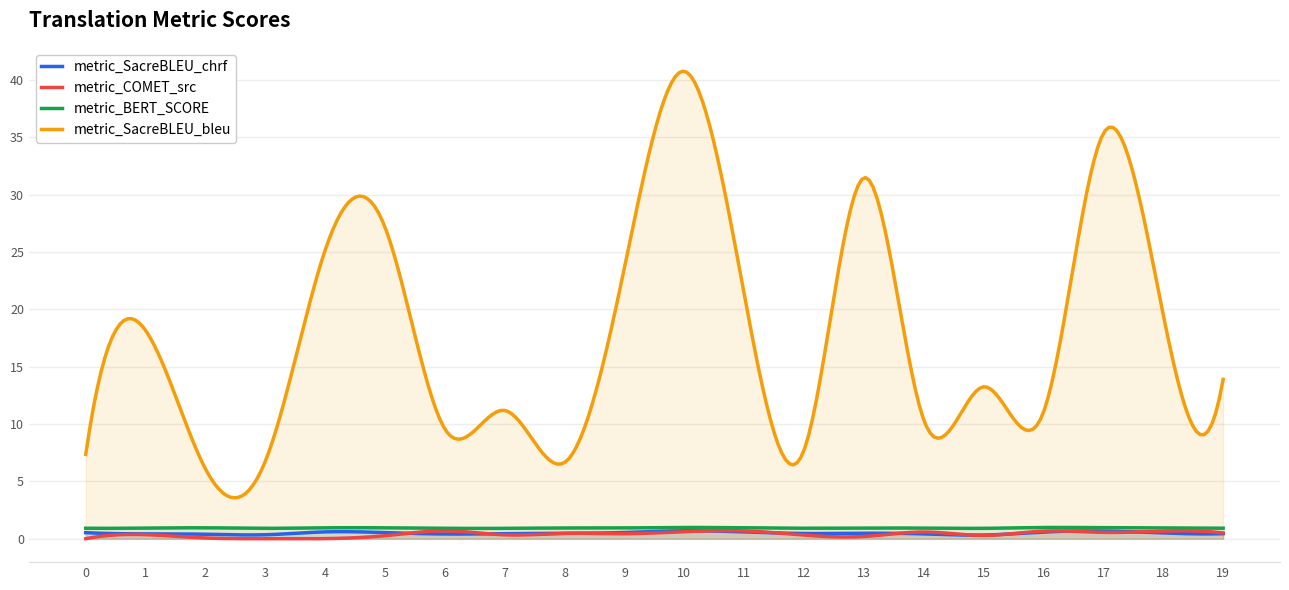

How many interior local valleys does the metric_BERT_SCORE series have?

4